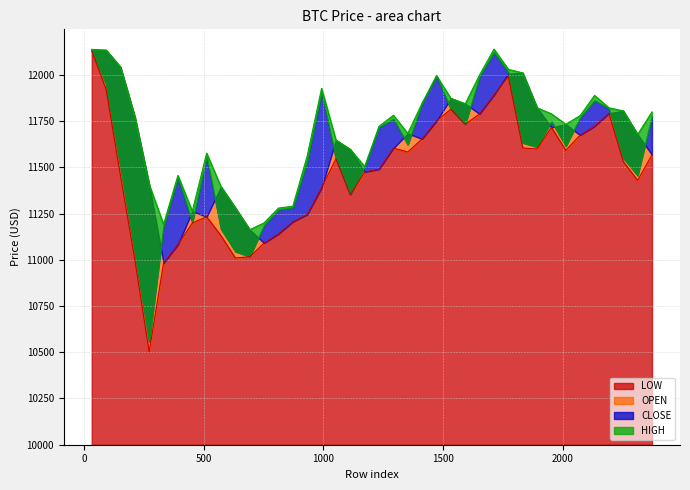

Which series has the largest total across all categories?

HIGH